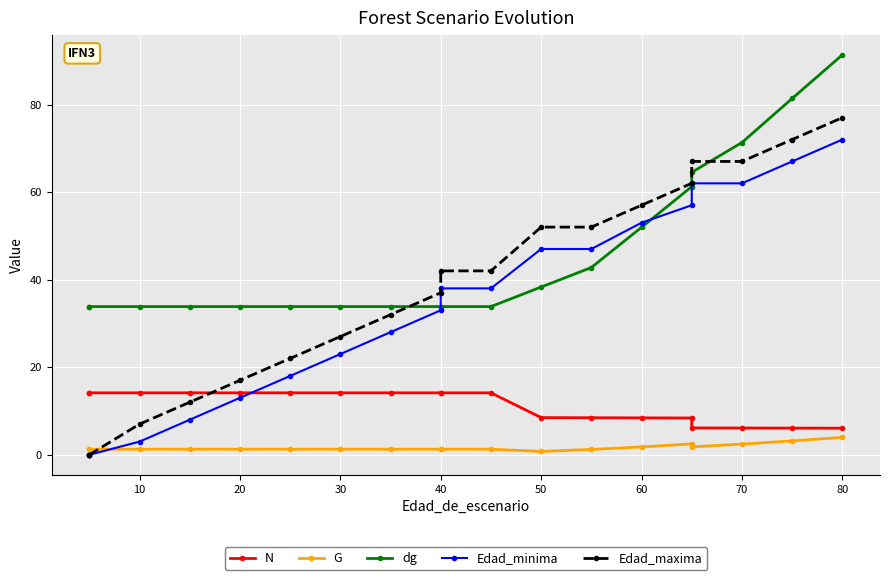

What are all the series names shown in the legend?

N, G, dg, Edad_minima, Edad_maxima